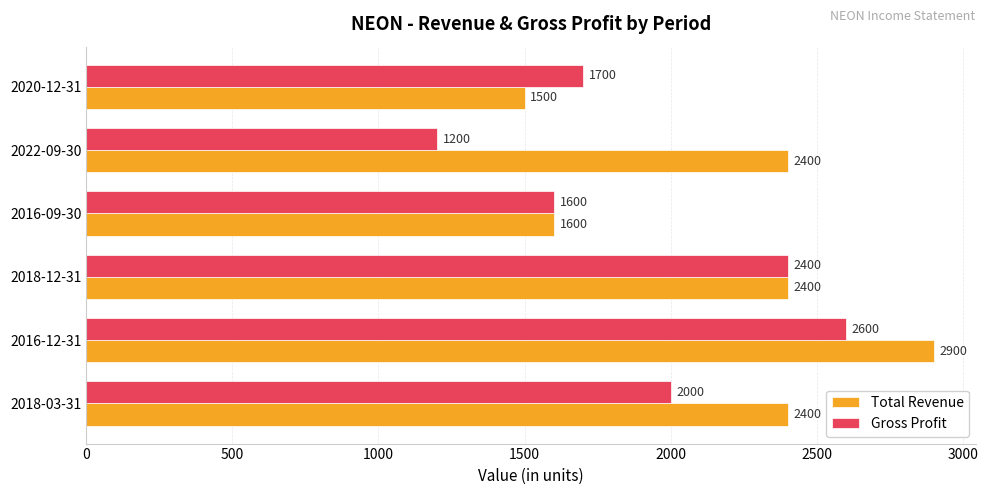

What is the average value of the Gross Profit series?

1917